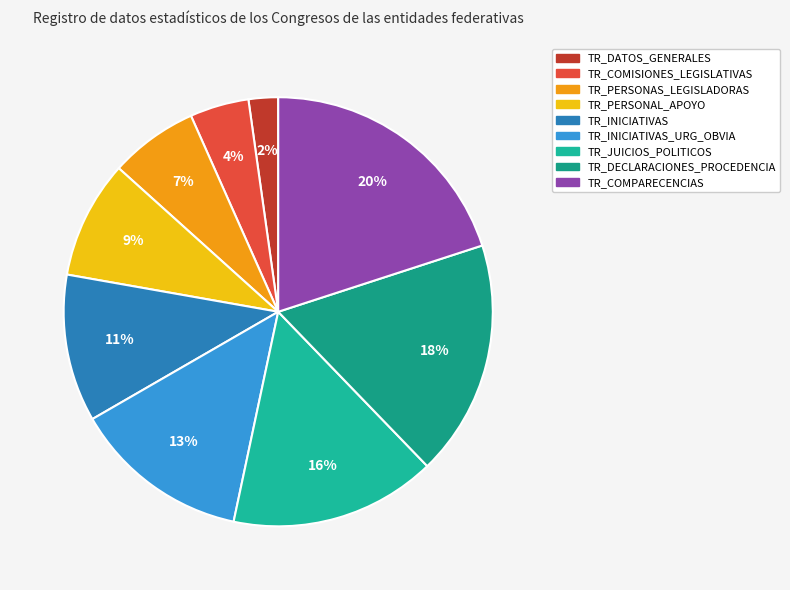

To the nearest percent, what is the difference between the largest and smallest slice percentages?

18%